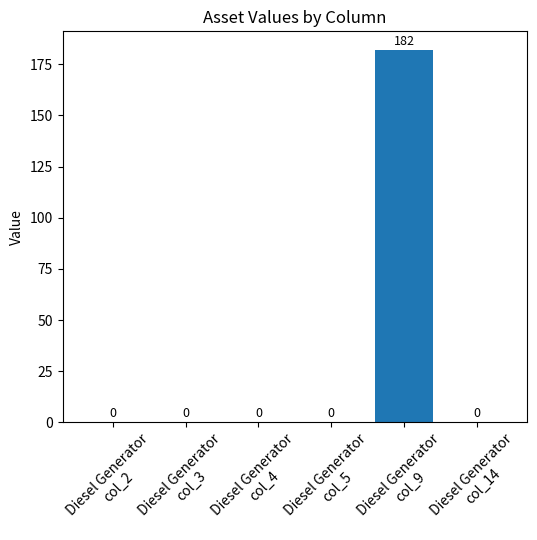

How many values are above zero?

1